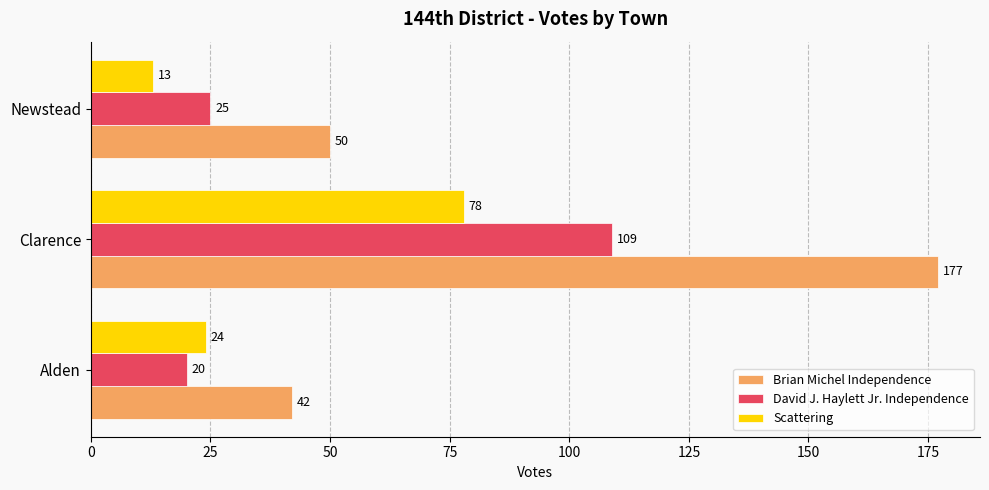

At Newstead, list the series in order from smallest to largest.

Scattering, David J. Haylett Jr. Independence, Brian Michel Independence